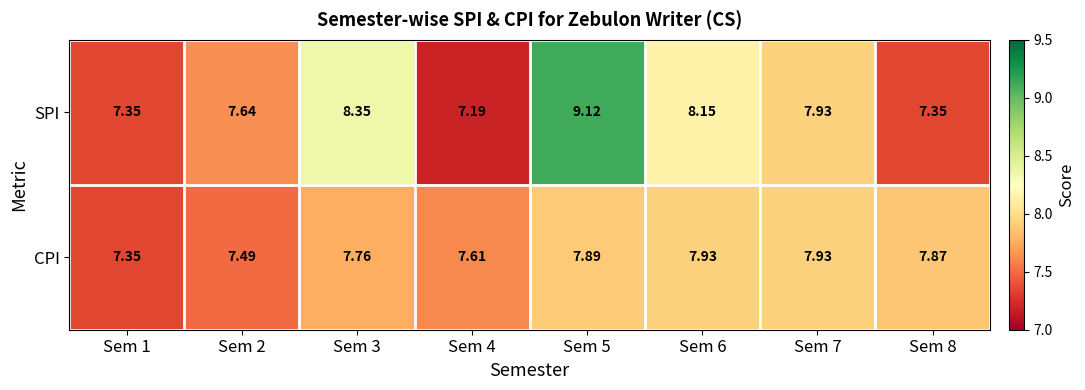

Is the value of CPI at Sem 6 greater than the value of SPI at Sem 3?

No